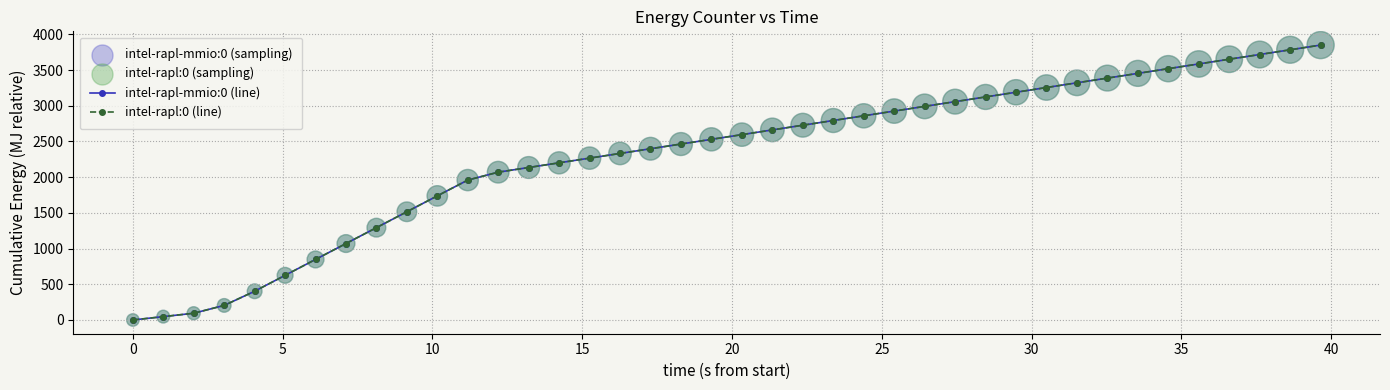

What is the value of the intel-rapl:0 (line) point at the 19th from the left?

2463.5